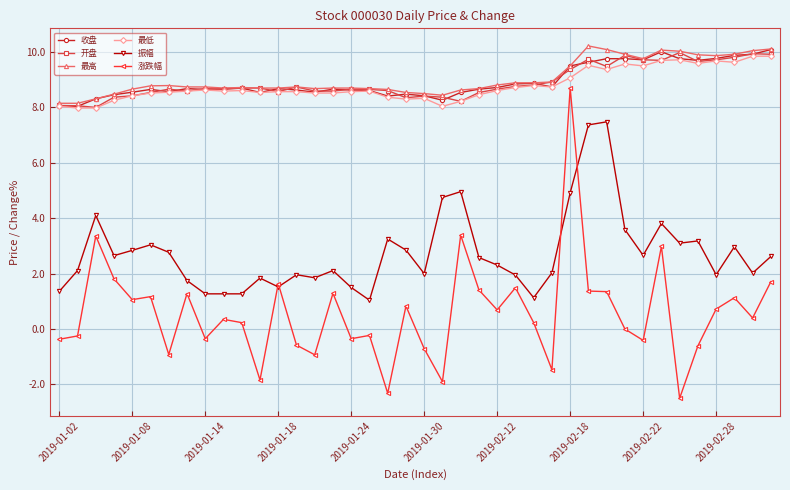

What is the minimum value shown in the chart?

-2.5